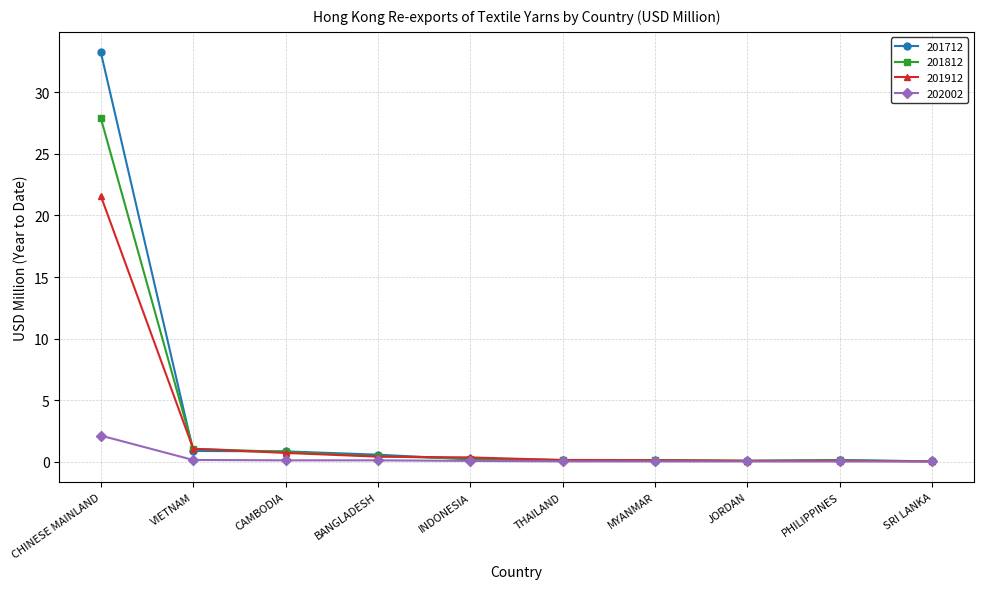

Which series has the largest total across all categories?

201712